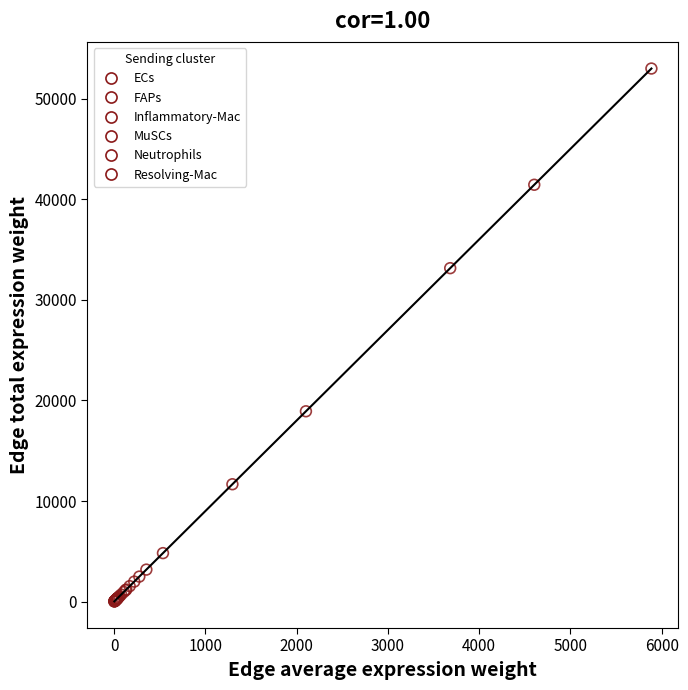

Which series contains the highest Y value?

FAPs